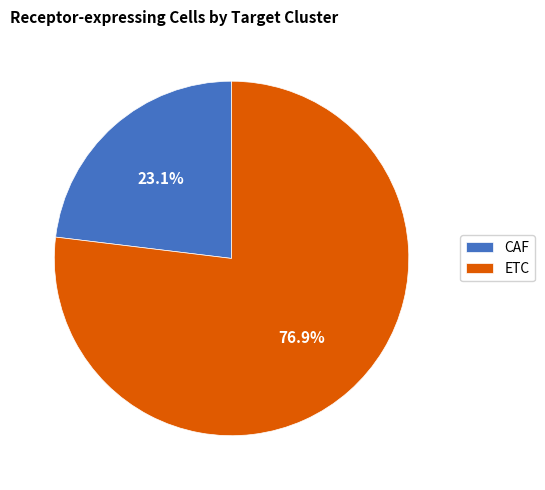

What is the largest slice in the pie chart?

ETC